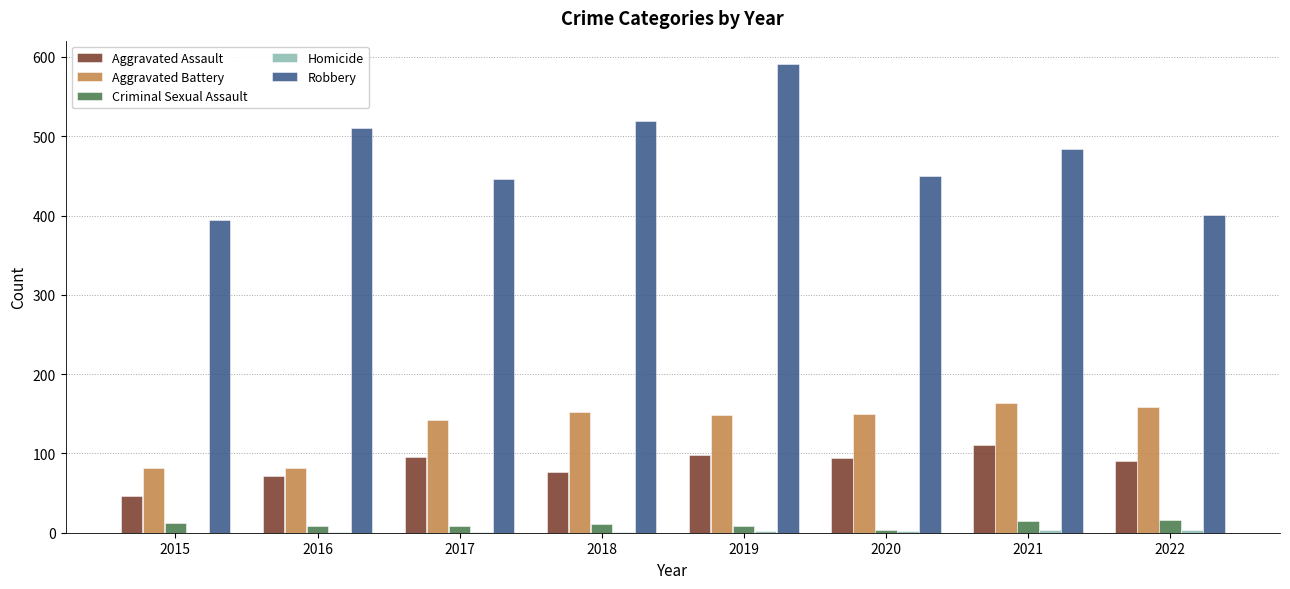

The value of Aggravated Assault at 2015 is 80. True or false?

False